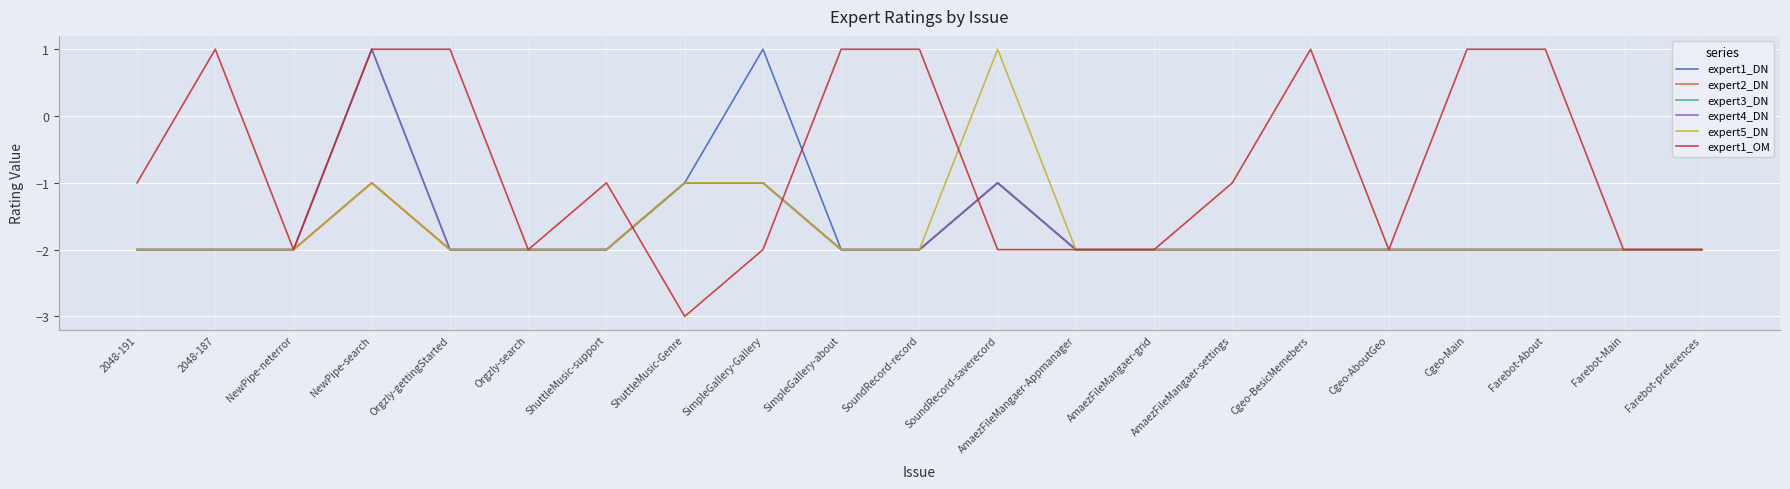

Is this an area chart (filled region under the line)?

No